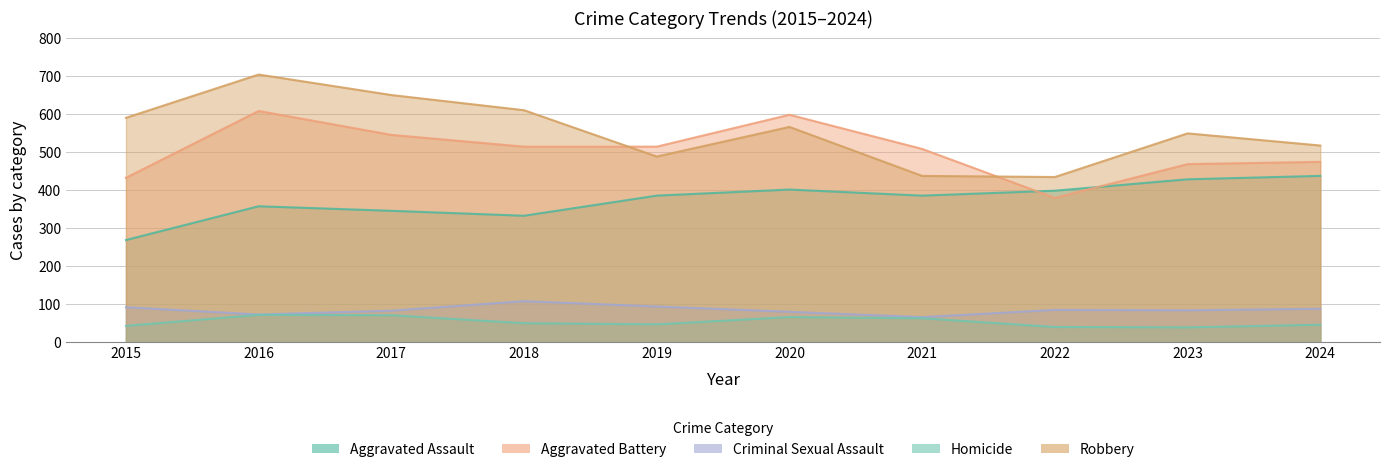

Rank the series by their maximum value, from highest to lowest.

Robbery, Aggravated Battery, Aggravated Assault, Criminal Sexual Assault, Homicide